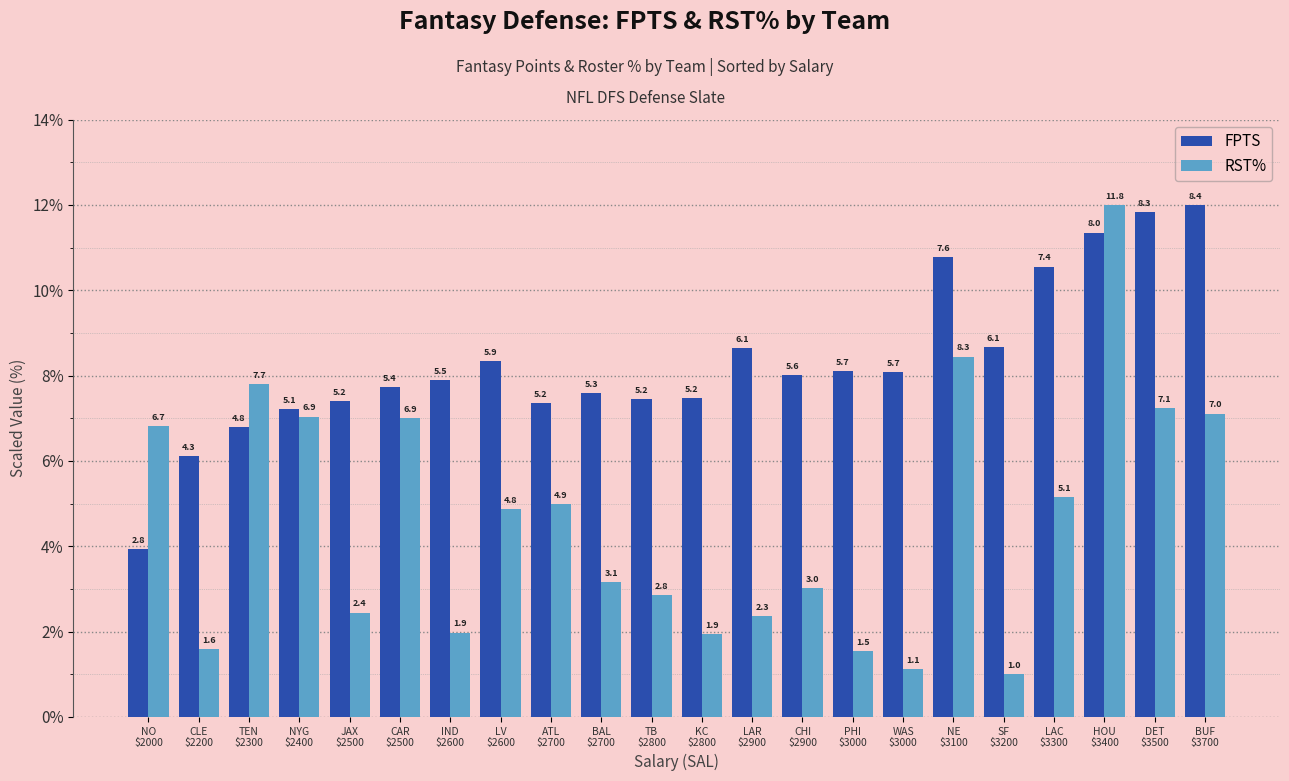

What is the label of the 5th bar from the left?

JAX
$2500